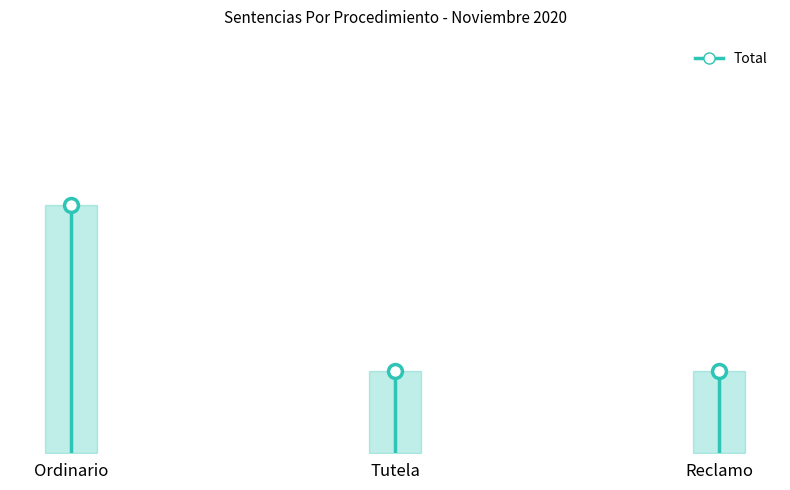

What is the value of the 2nd point from the left?

1